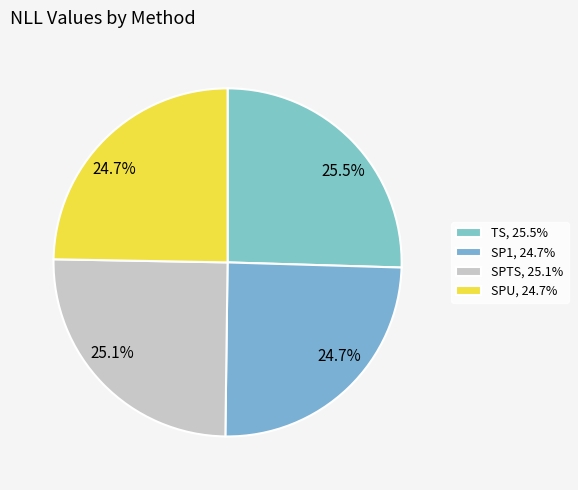

How many segments does this pie chart have?

4